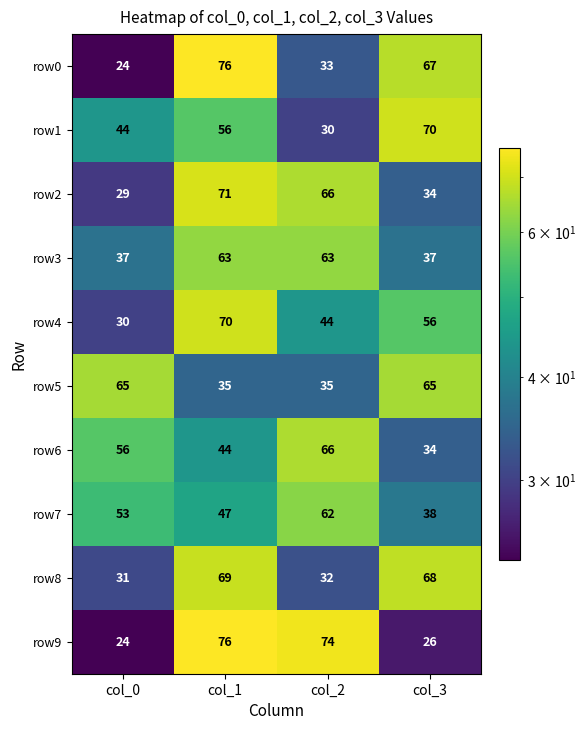

What is the approximate value of row7 at col_2, to the nearest 10?

60